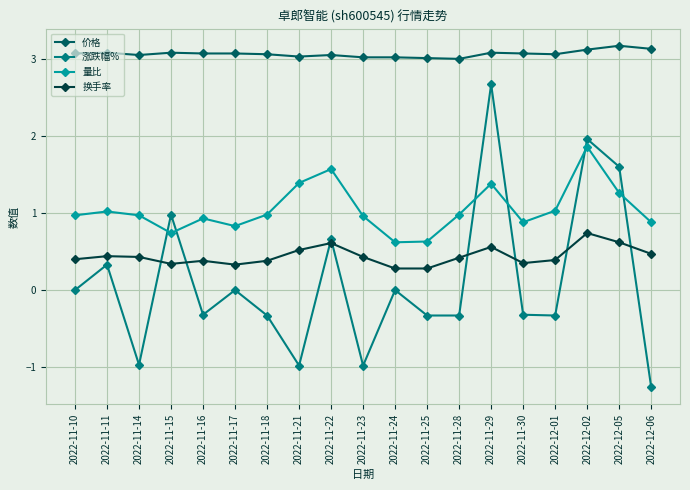

What is the sum of the 量比 values at 2022-11-10 and 2022-11-25?

1.6